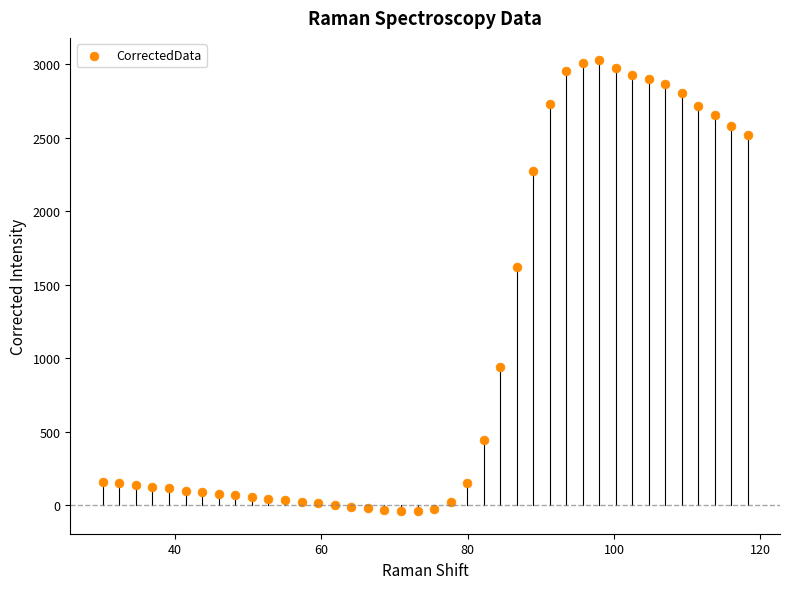

What is the range of X values (max minus min)?

88.2